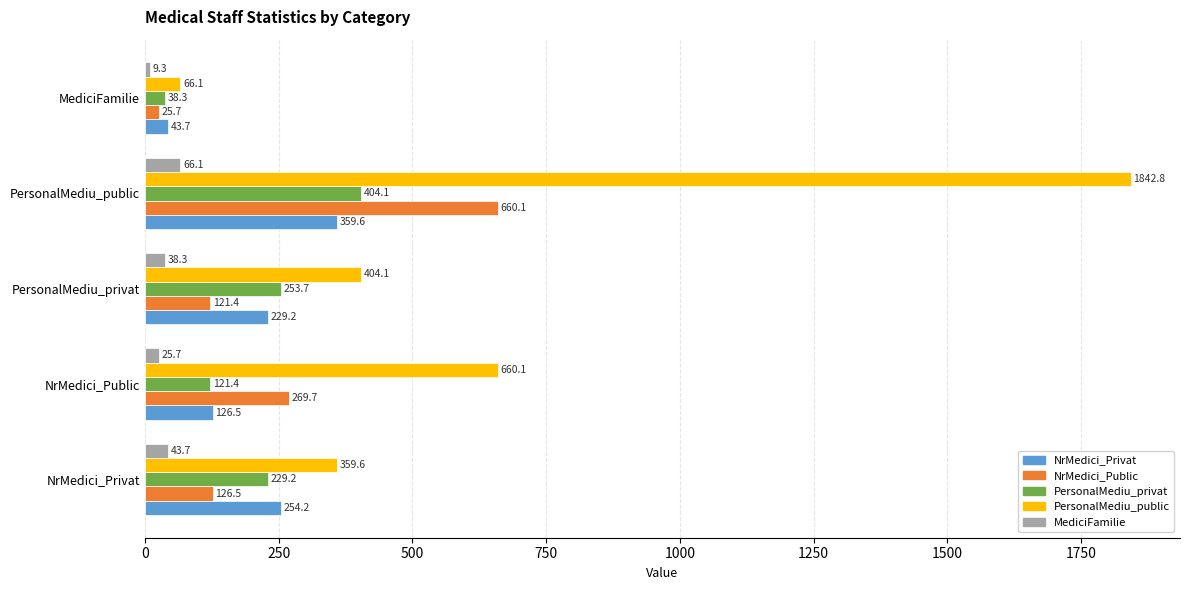

Is it true that PersonalMediu_privat equals 38.3 at MediciFamilie?

True